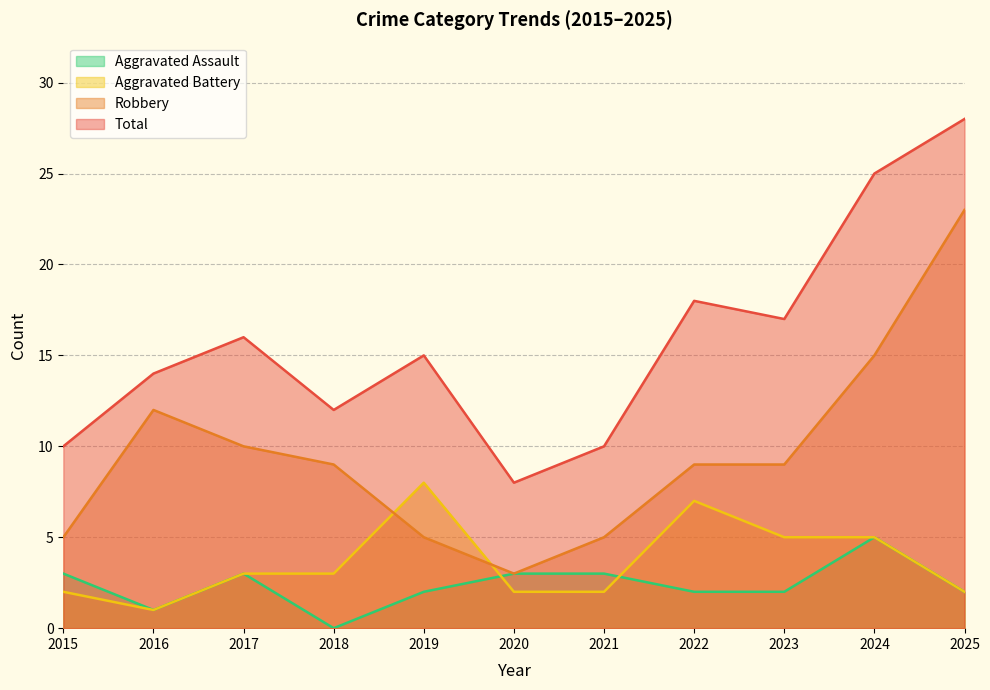

Where is the first local maximum for Robbery?

2016